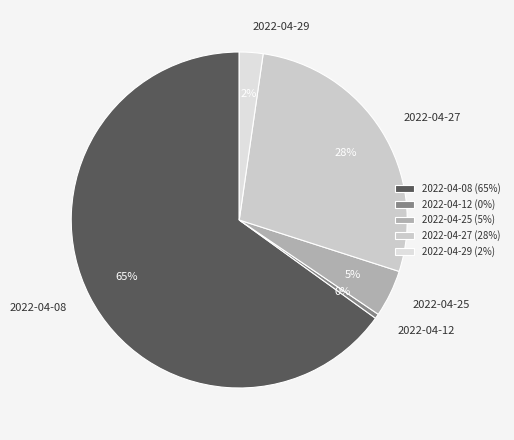

To the nearest percent, what is the difference between the largest and smallest slice percentages?

65%